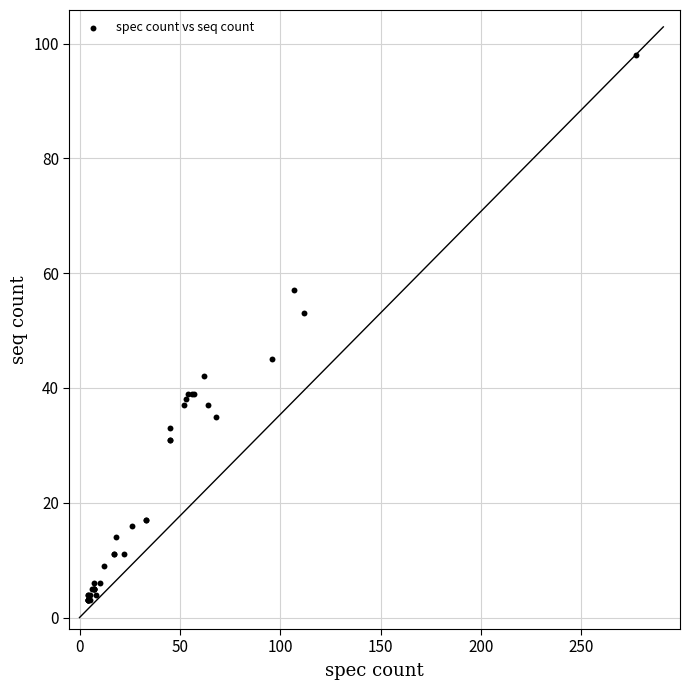

What Y value in the scatter plot is closest to 50?

53